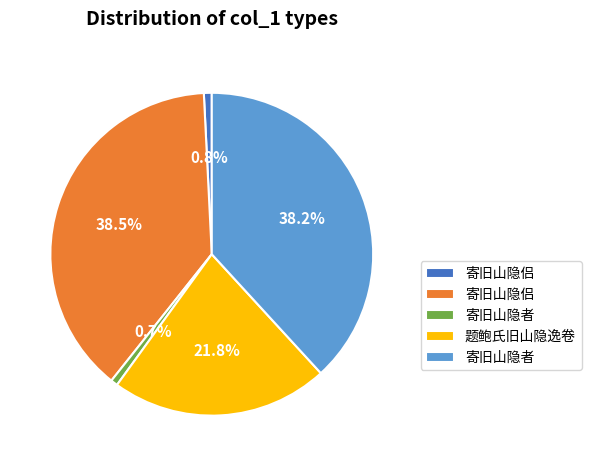

Count the number of slices in the pie.

5